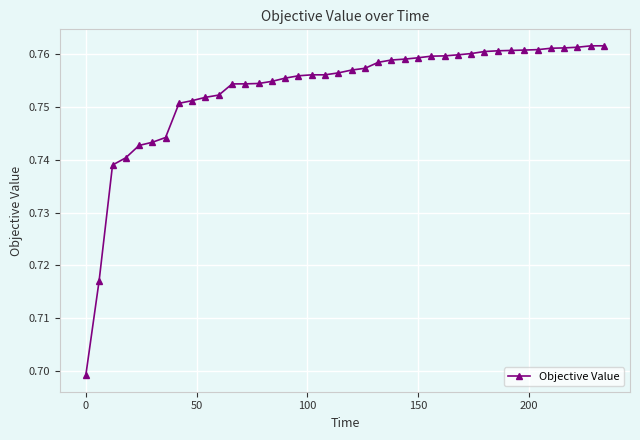

How many values are between 0 and 1?

40